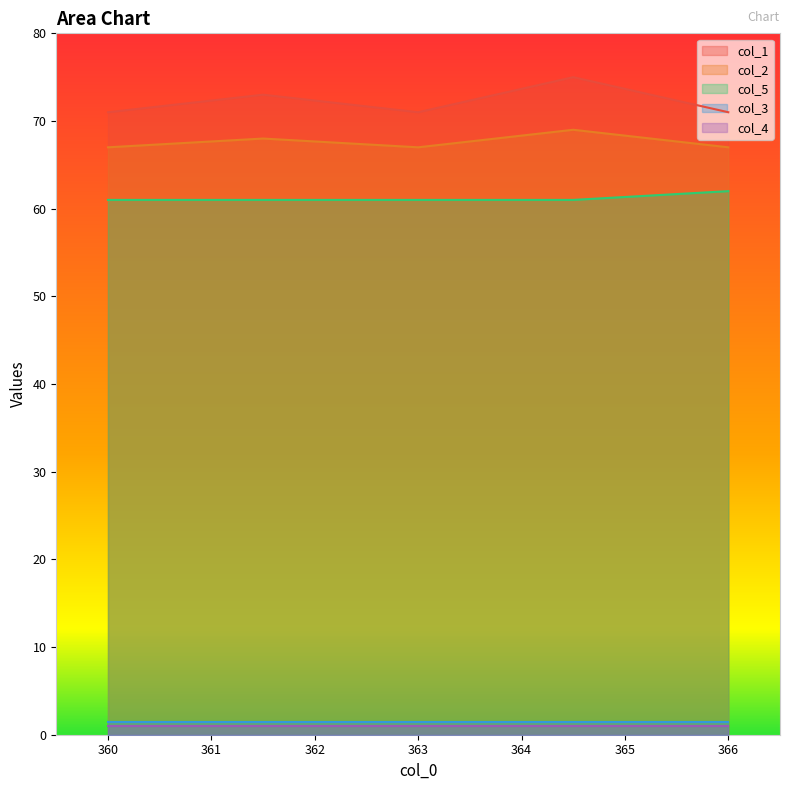

True or false: col_1 and col_2 cross at least once.

False